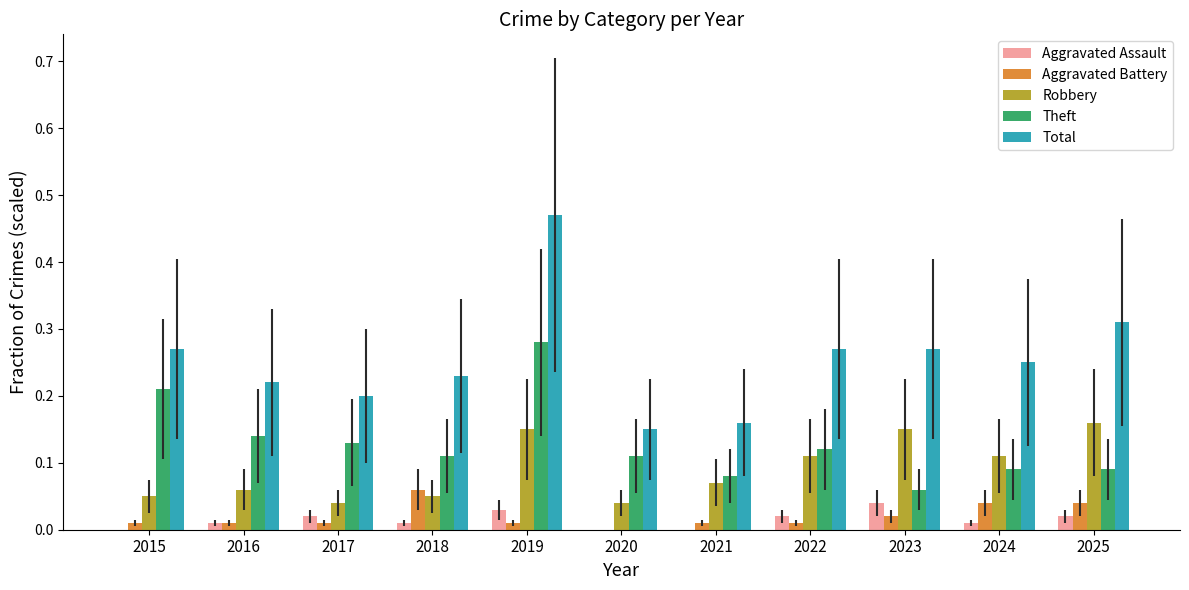

The value of Aggravated Battery at 2015 is 0.0. True or false?

True